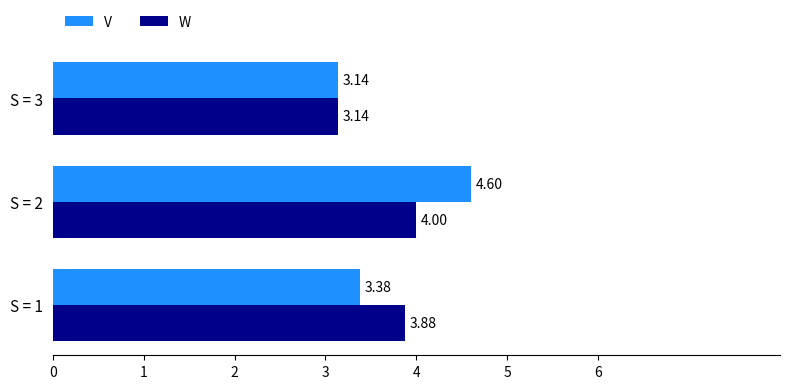

What is the spread (max minus min) of values at S = 2?

0.6